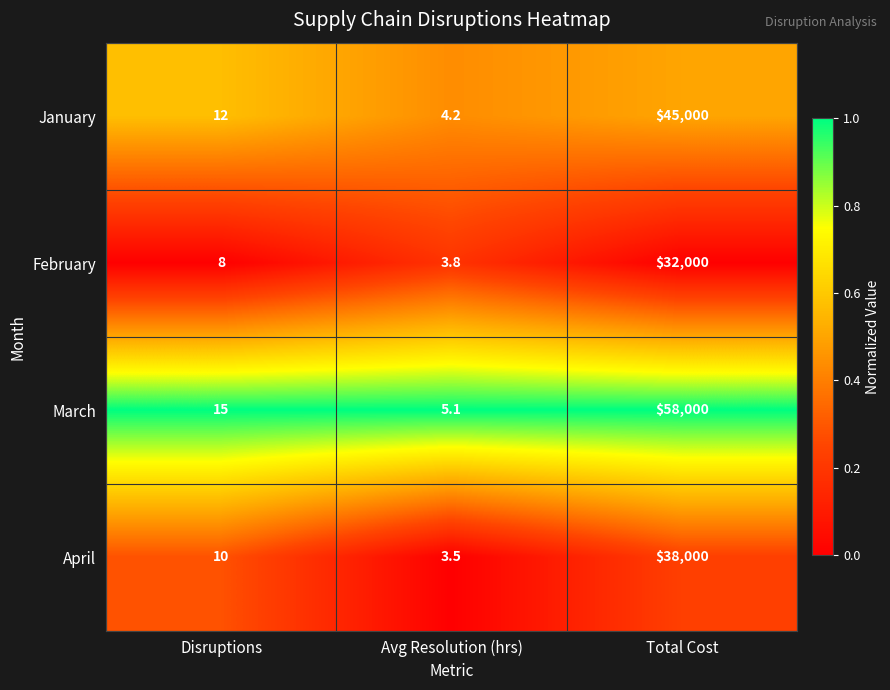

At which label is February closest to 16001?

Disruptions